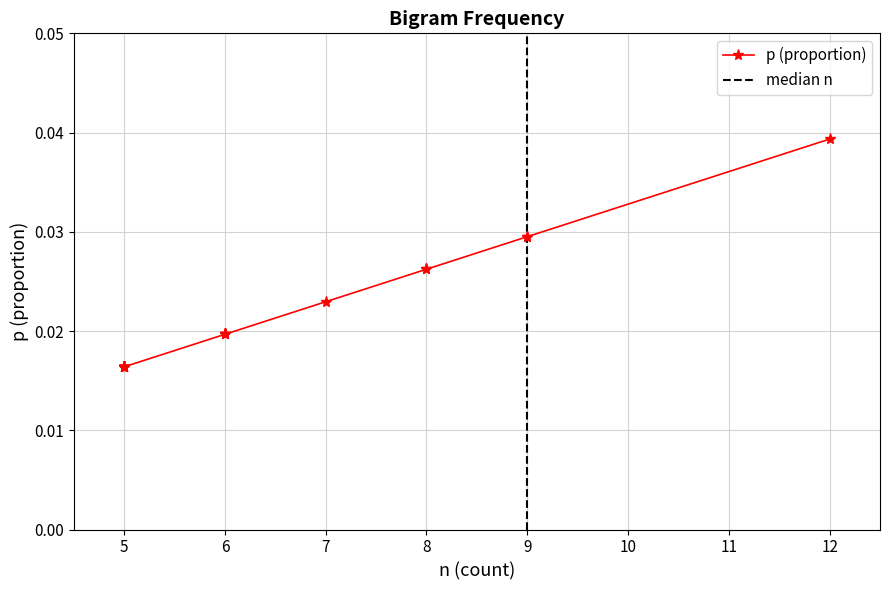

How many lines are shown in the chart?

1